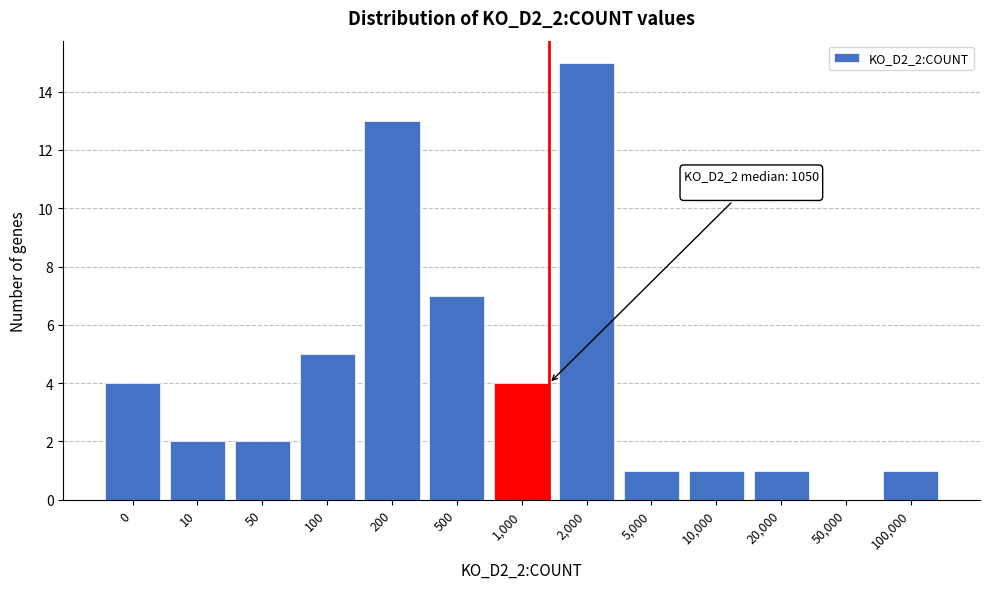

Reading left to right, transcribe all the data shown in this chart.

0=4	10=2	50=2	100=5	200=13	500=7	1,000=4	2,000=15	5,000=1	10,000=1	20,000=1	50,000=0	100,000=1